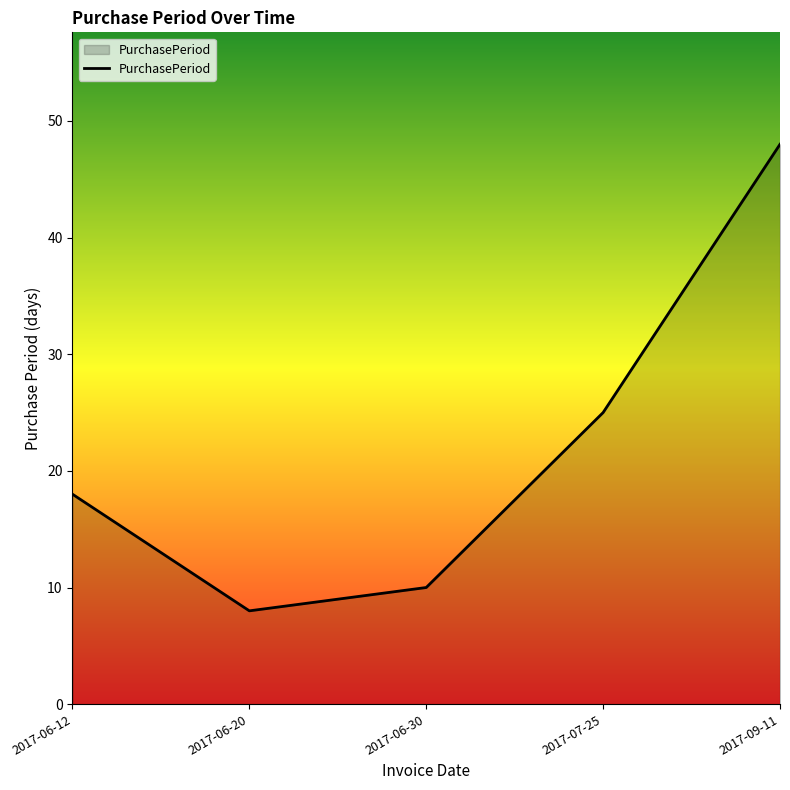

What is the difference between the maximum and minimum values?

40